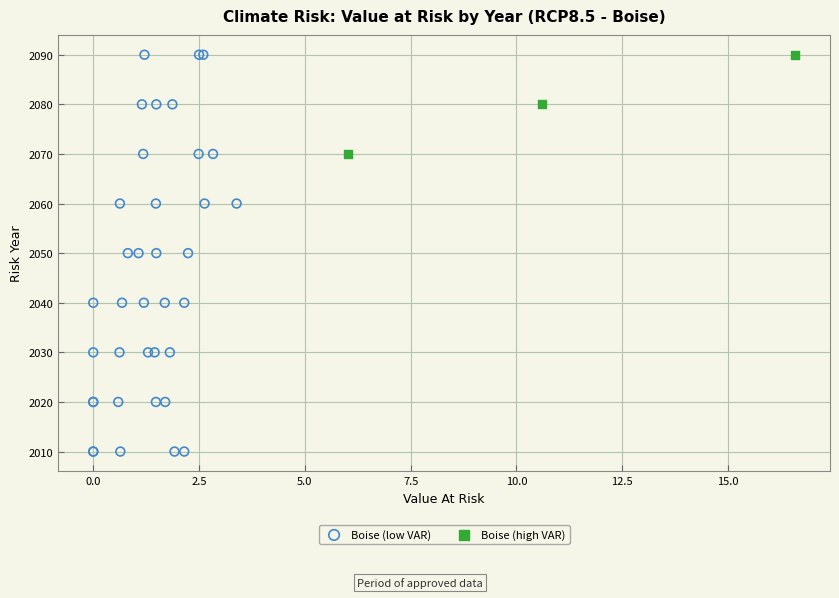

Which series has the widest spread of Y values?

Boise (low VAR)